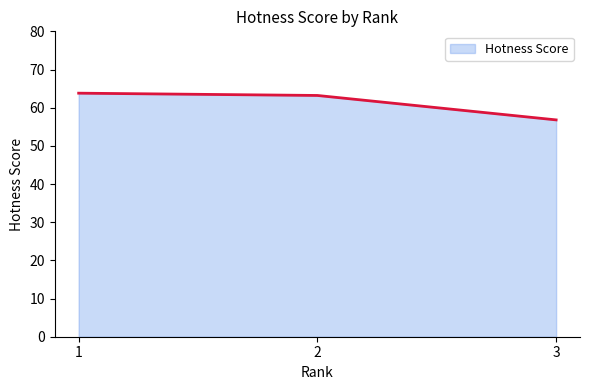

How many values are below 63?

1